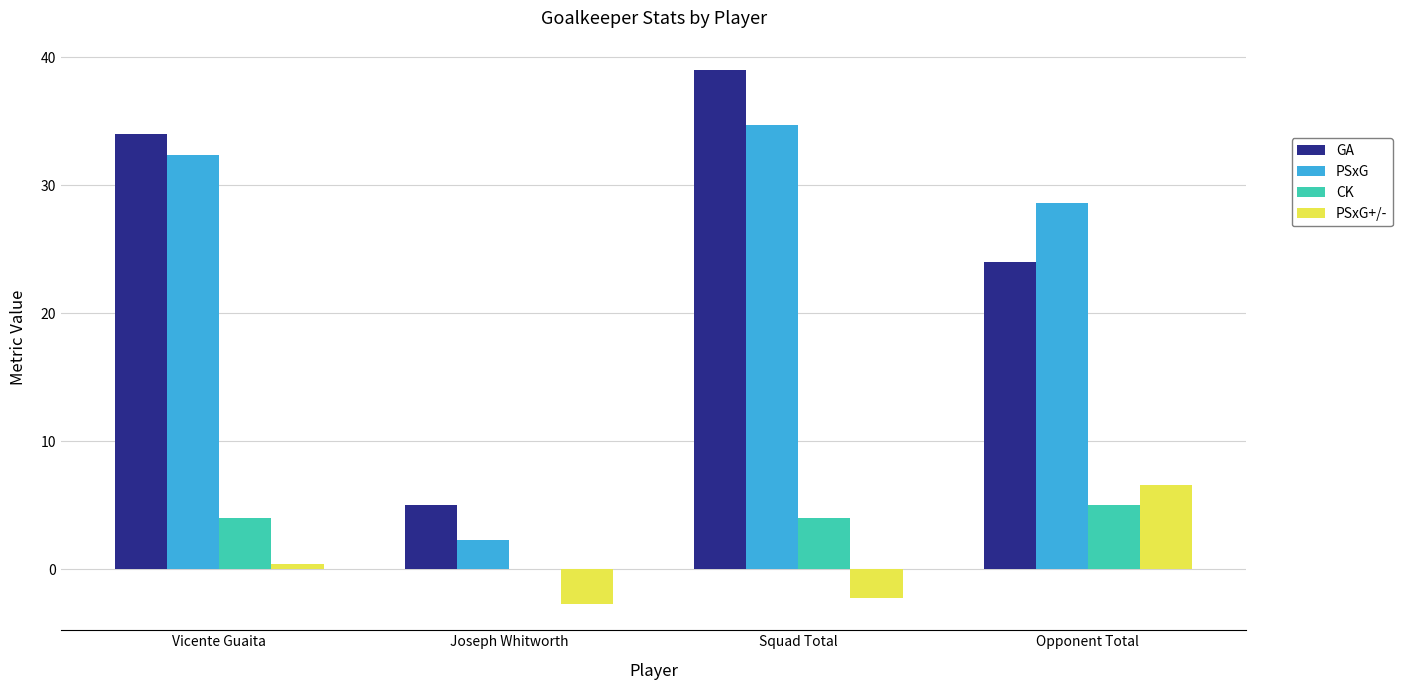

Is the value of CK at Joseph Whitworth greater than the value of PSxG at Opponent Total?

No